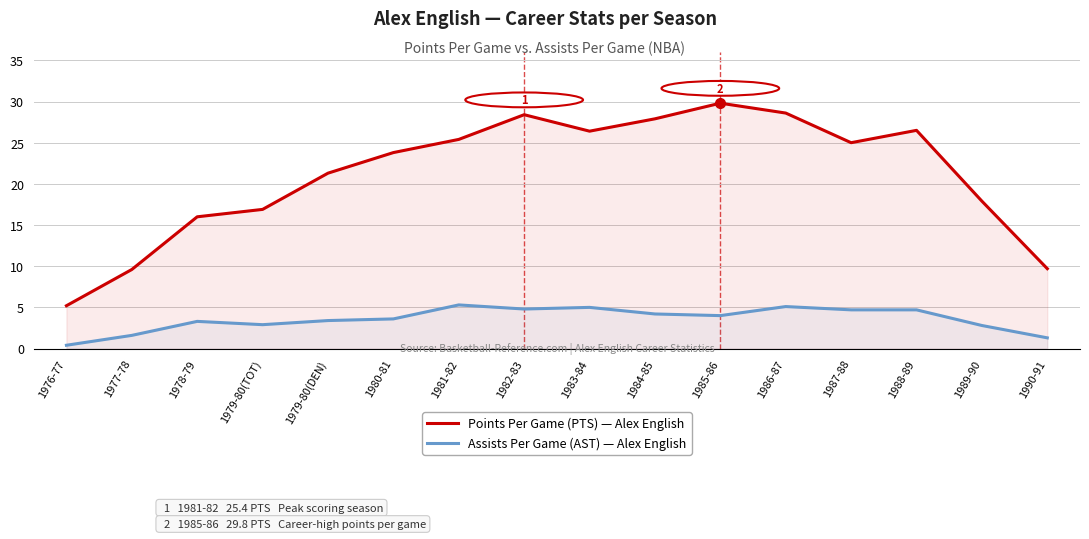

What is the lowest value of the Points Per Game (PTS) — Alex English series?

5.2